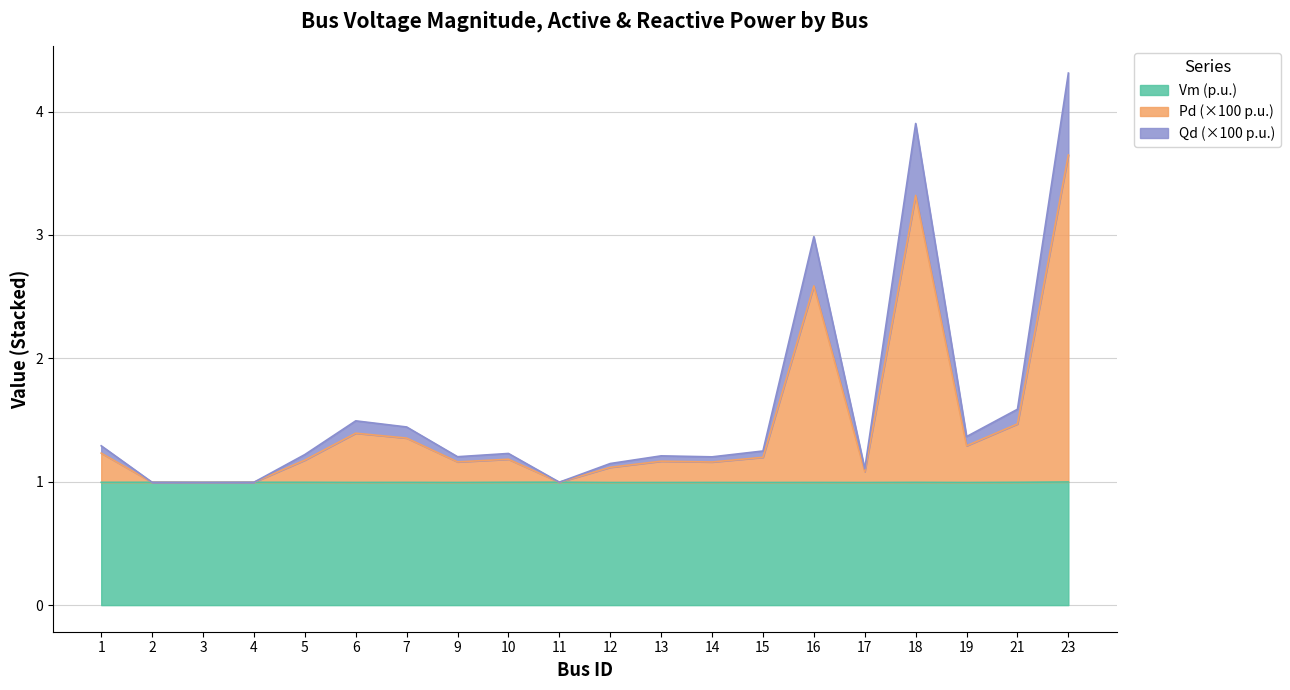

How many interior local peaks does the Pd series have?

5